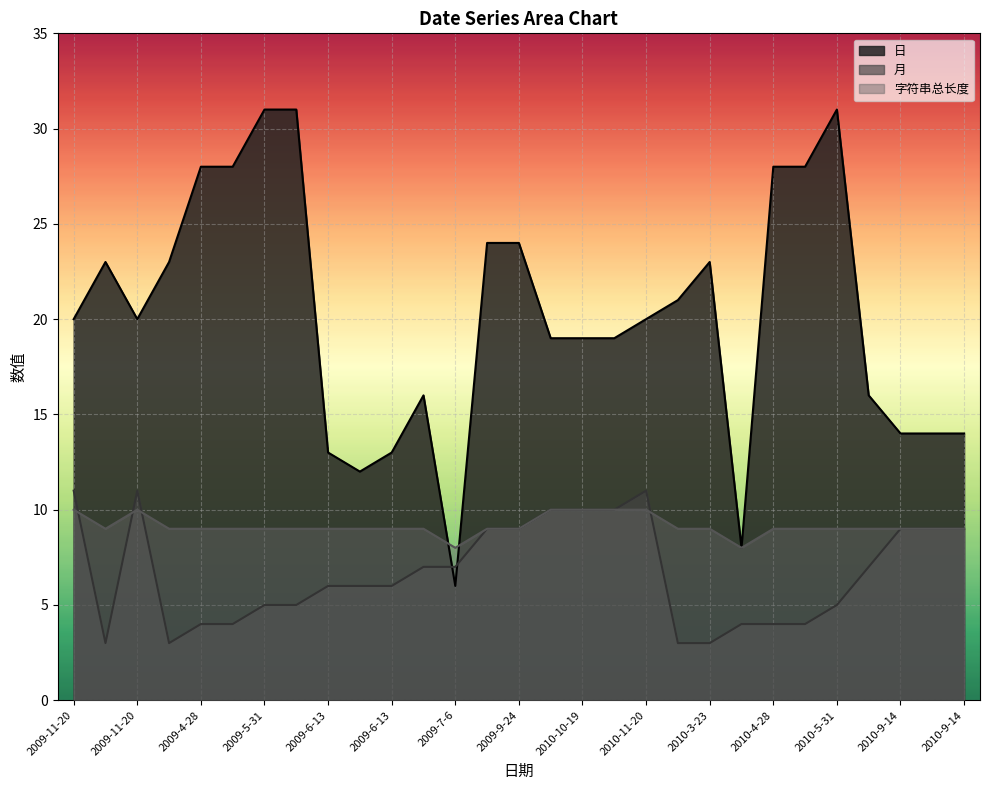

How many lines are shown in the chart?

3